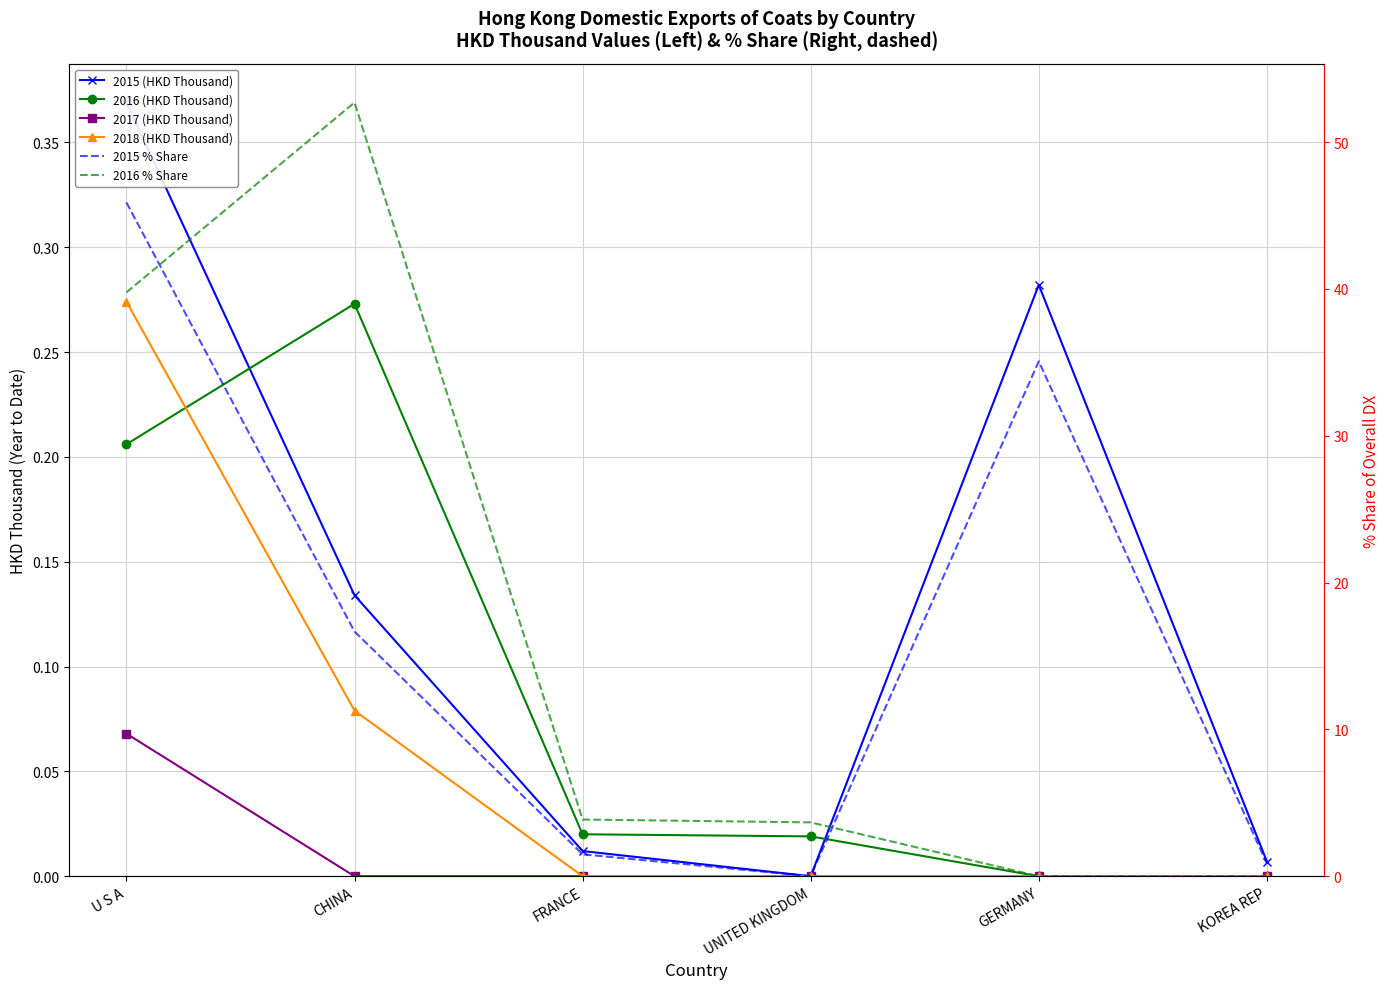

Which series has the largest total across all categories?

2015 % Share